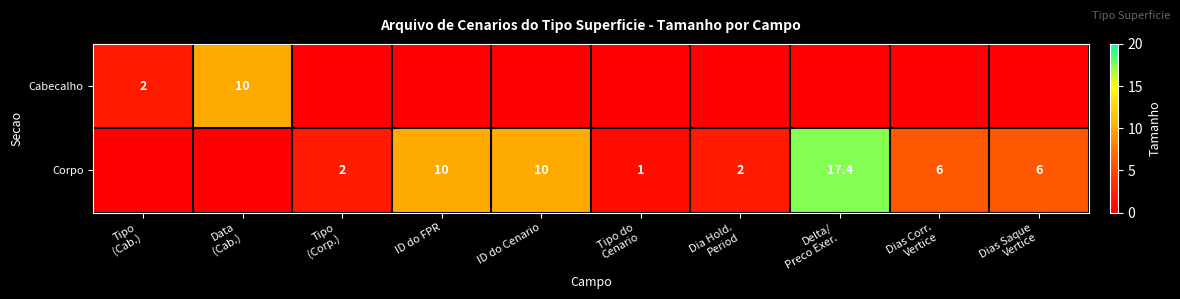

At which label is Cabecalho closest to 5?

Tipo (Cab.)